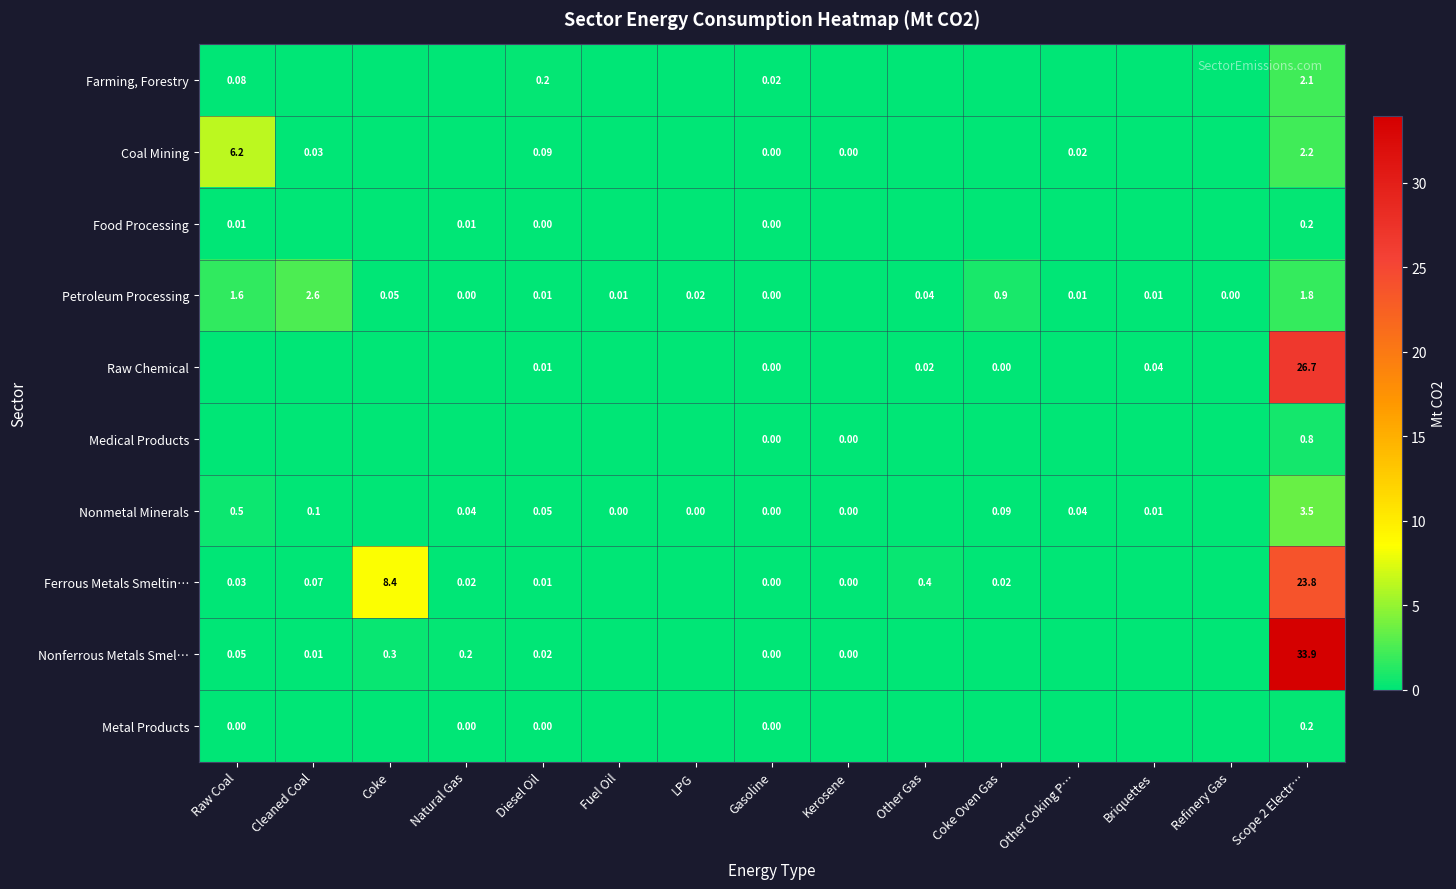

Rank the series by their maximum value, from lowest to highest.

Metal Products, Food Processing, Medical Products, Farming, Forestry, Petroleum Processing, Nonmetal Minerals, Coal Mining, Ferrous Metals Smeltin…, Raw Chemical, Nonferrous Metals Smel…